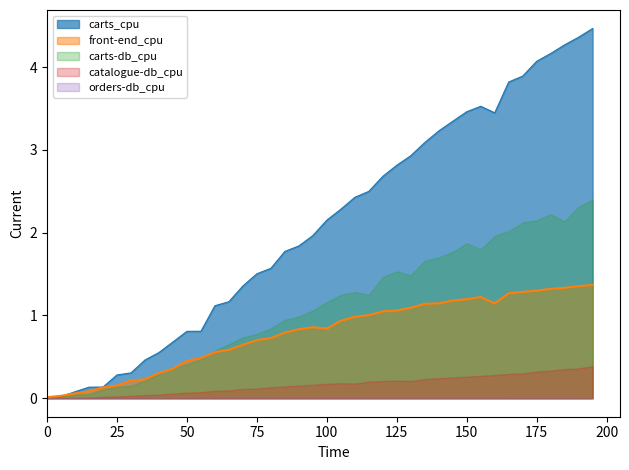

Which series has the widest spread of values?

carts_cpu